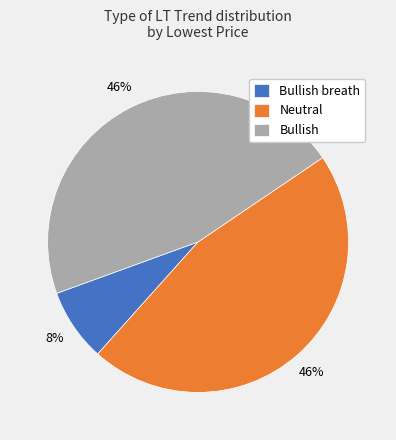

Does Neutral represent more than half of the total?

No